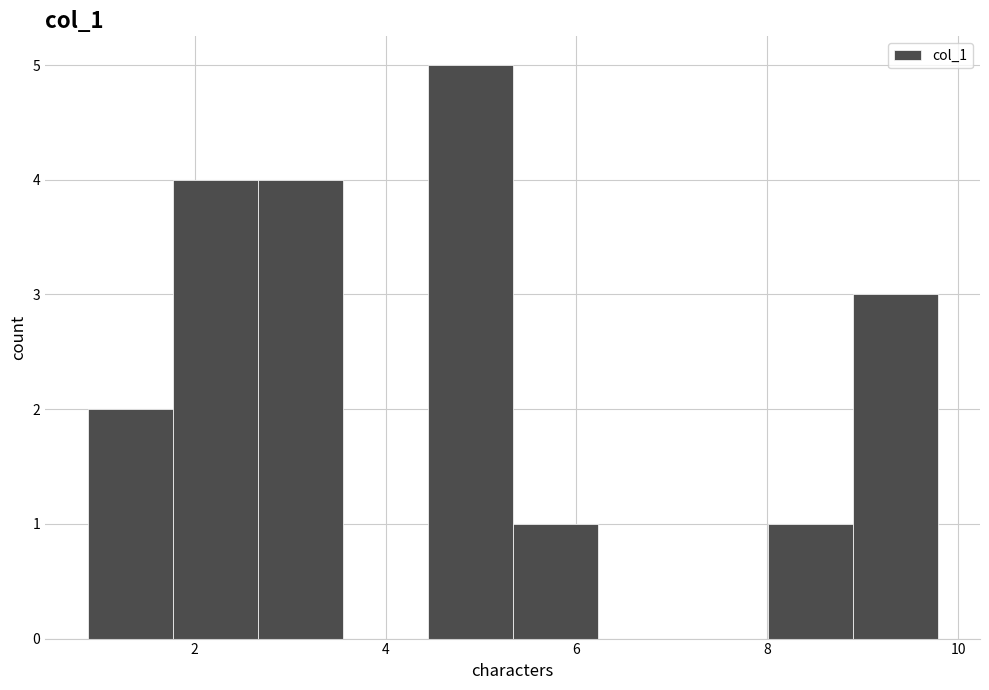

Reading left to right, list every bar in this chart as the range it spans on the x-axis followed by its height. Neither the bar edges nor the heights are printed on the chart, so give them approximately, as read against the axes.

0.8 to 1.8: 2
1.8 to 2.6: 4
2.6 to 3.6: 4
3.6 to 4.4: 0
4.4 to 5.4: 5
5.4 to 6.2: 1
6.2 to 7.2: 0
7.2 to 8.0: 0
8.0 to 8.8: 1
8.8 to 9.8: 3